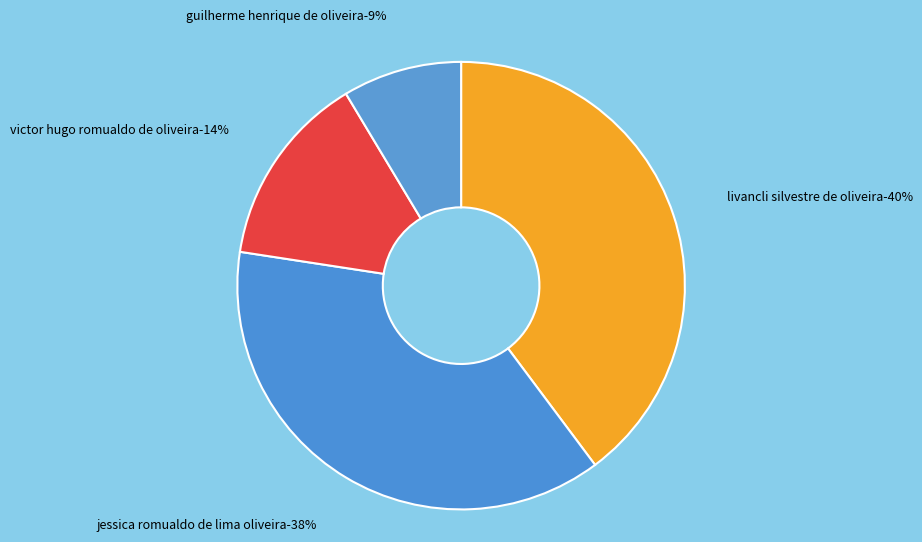

The Jessica Romualdo de Lima Oliveira slice represents 44% of the pie. True or false?

False